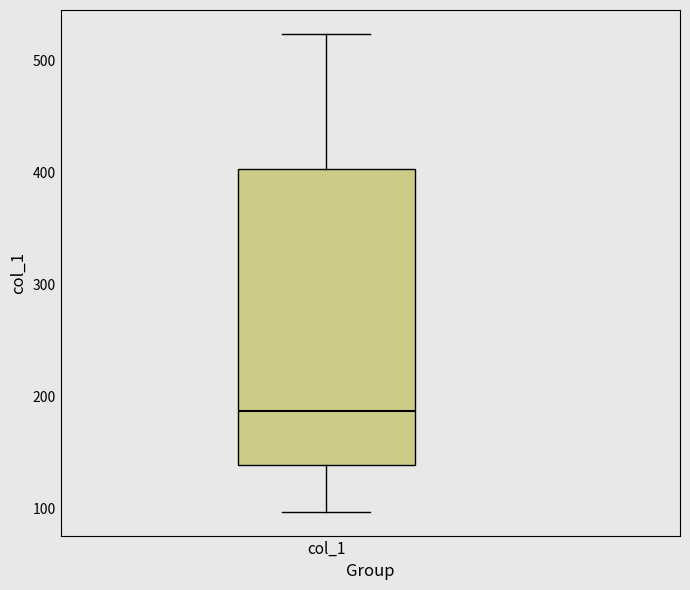

Read this box plot against the y-axis: the position of the median line, the range covered by the box, and the ends of both whiskers. The values are not printed on the chart, so give them approximately, as read against the axis.

median 190, box 140 to 400, whiskers 100 to 520